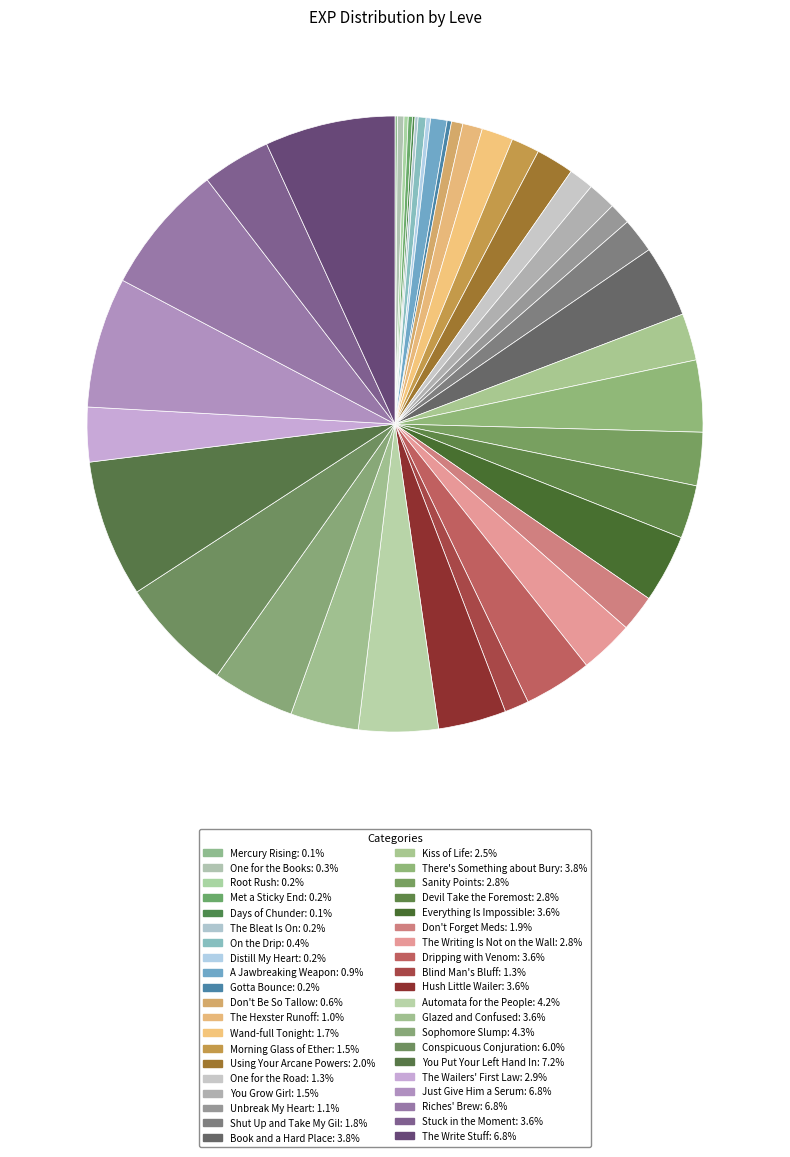

Which category has the biggest portion of the pie?

You Put Your Left Hand In